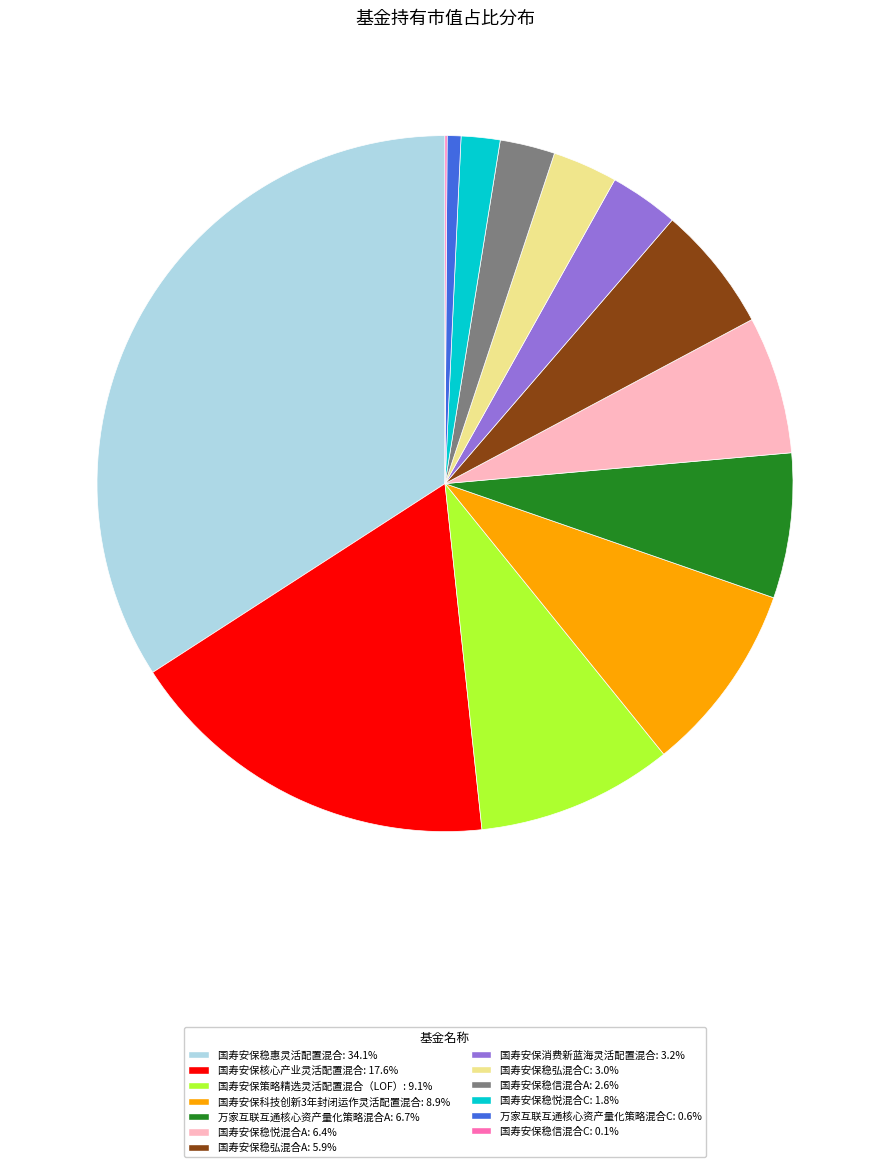

Is there any slice that represents more than half of the pie?

No